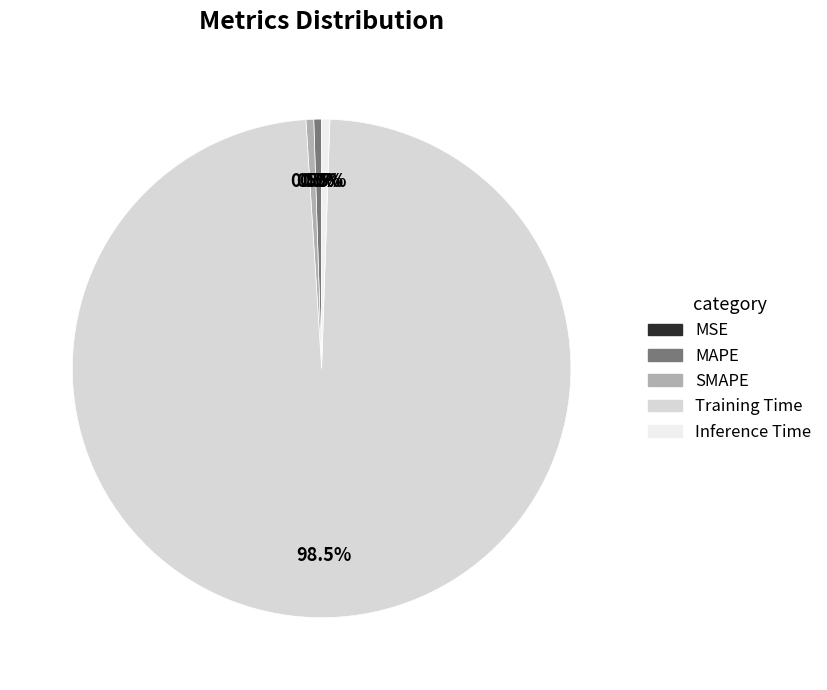

What percentage is NOT represented by Inference Time?

99.5%